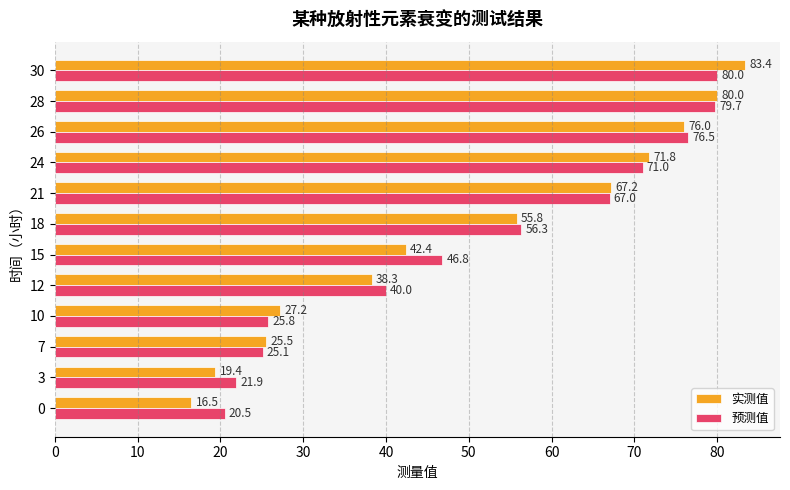

At how many categories does at least one series exceed 28?

8